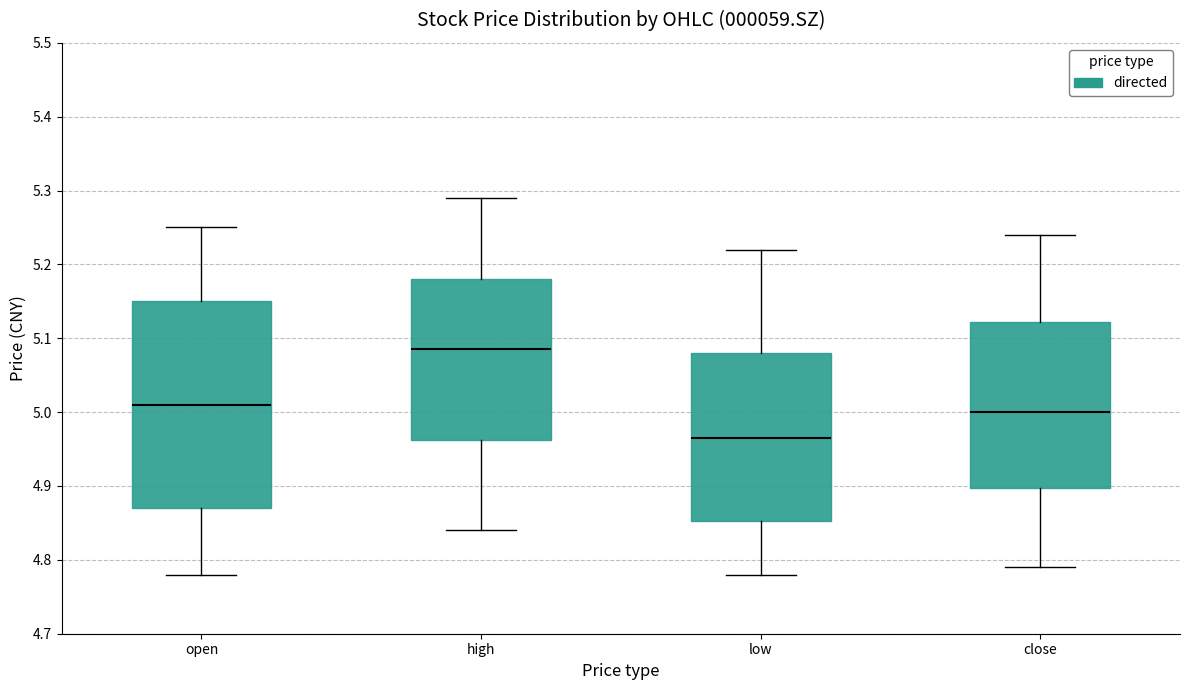

Where is the lower edge of the box for high on the y-axis? The values are not printed on the chart, so give them approximately, as read against the axis.

4.96